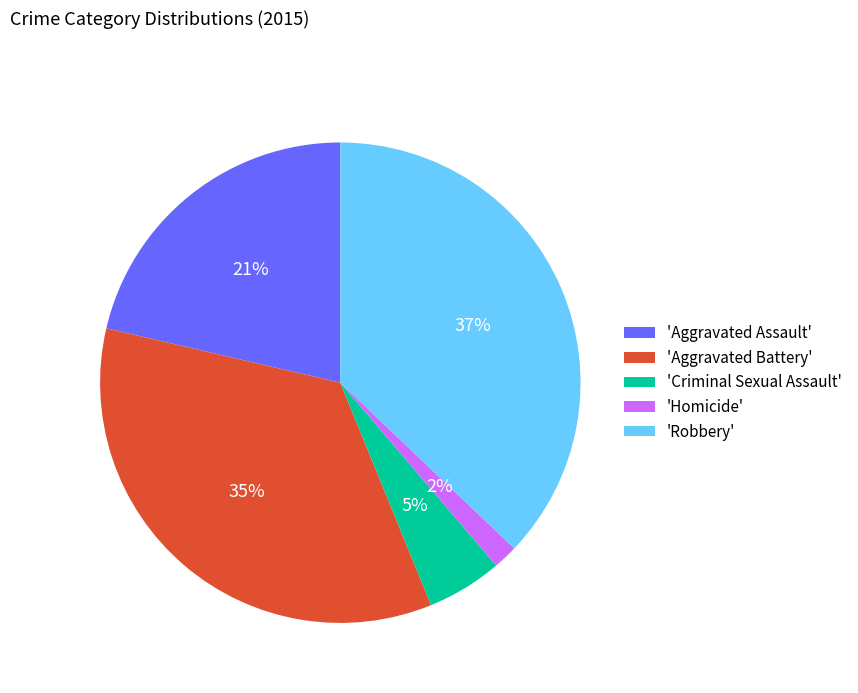

Is the sum of 'Aggravated Assault' and 'Aggravated Battery' greater than half?

Yes